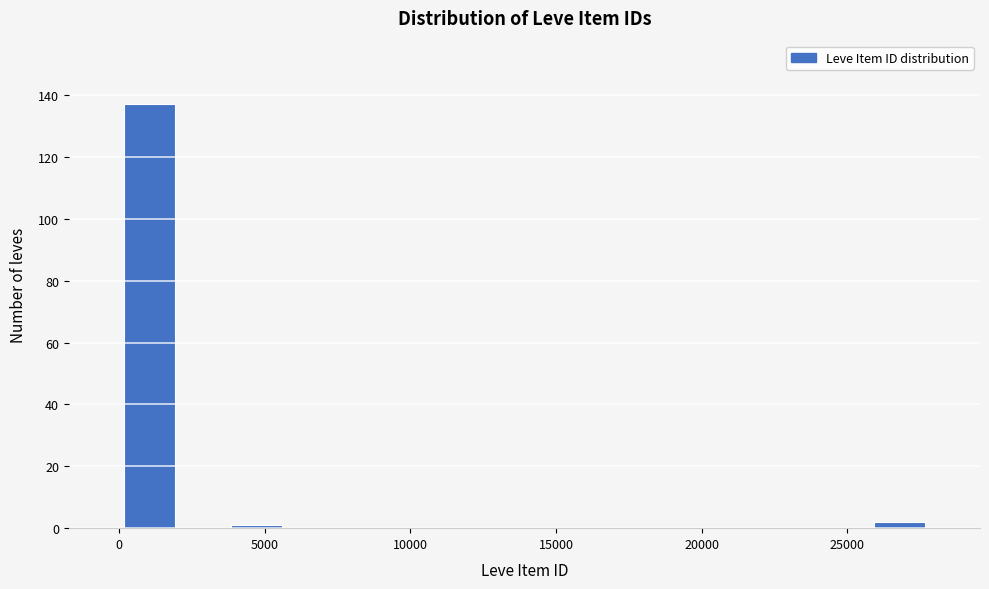

Around what value on the x-axis is the tallest bar? Give the approximate position of its centre, as read against the axis.

1000